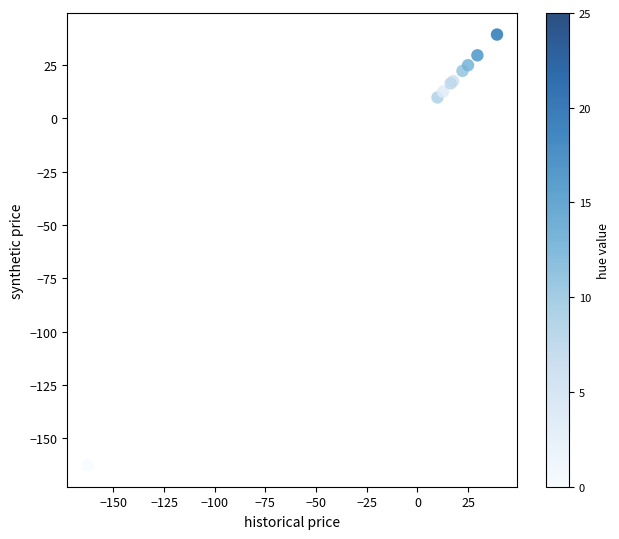

What Y value in the scatter plot is closest to -61?

9.8